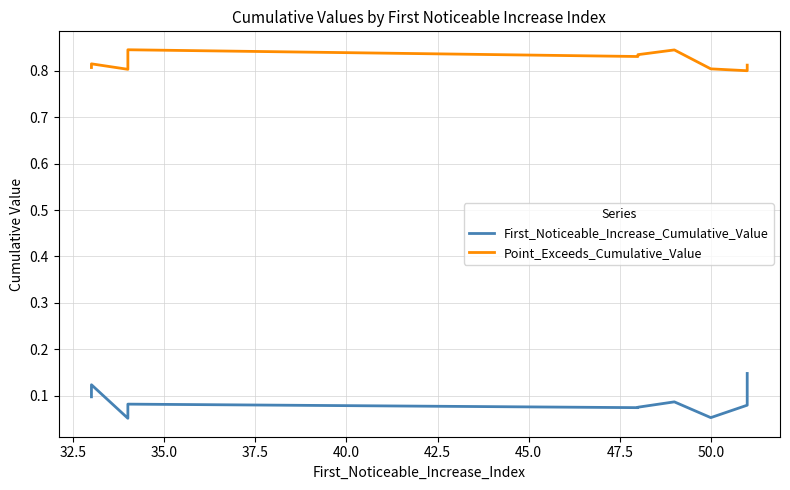

Between 32.5 and 50.0, which series saw the biggest shift?

First_Noticeable_Increase_Cumulative_Value